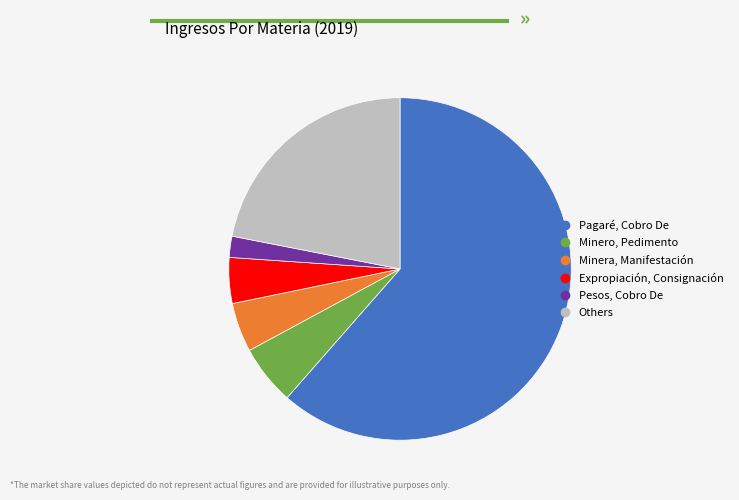

Is there any slice that represents more than half of the pie?

Yes